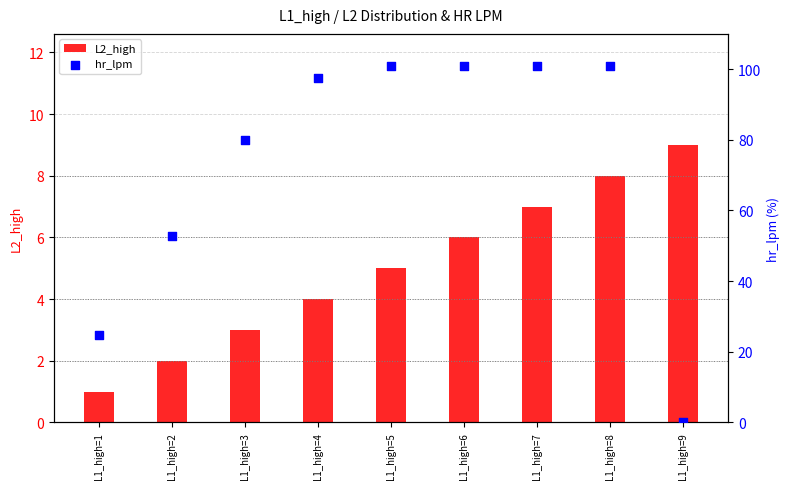

Which series has the largest total across all categories?

hr_lpm